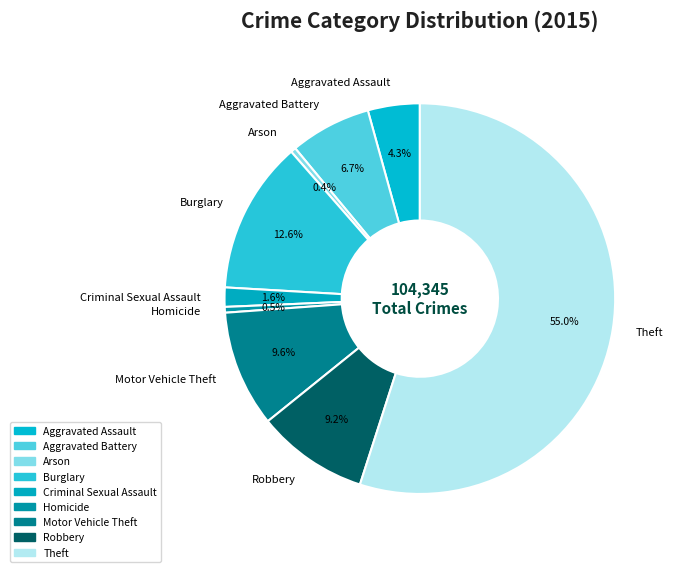

To the nearest percent, what is the combined percentage of Aggravated Battery and Burglary?

19%